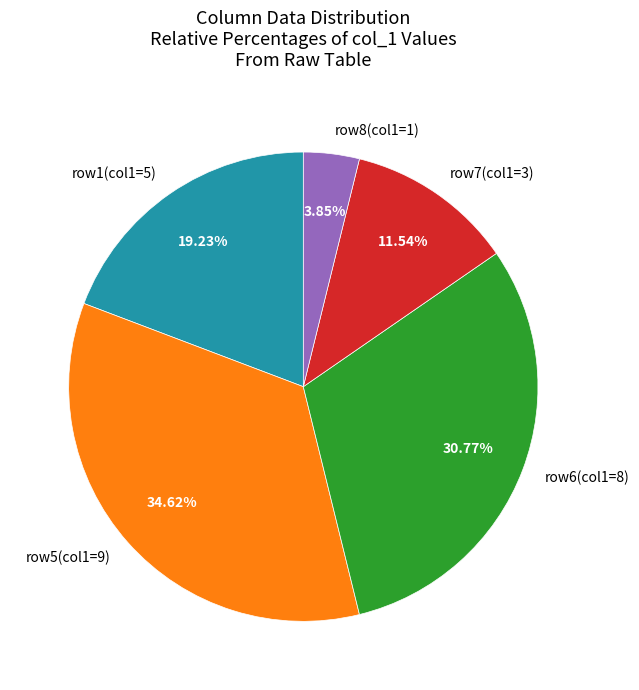

Do row6(col1=8) and row7(col1=3) together represent more than half of the pie?

No